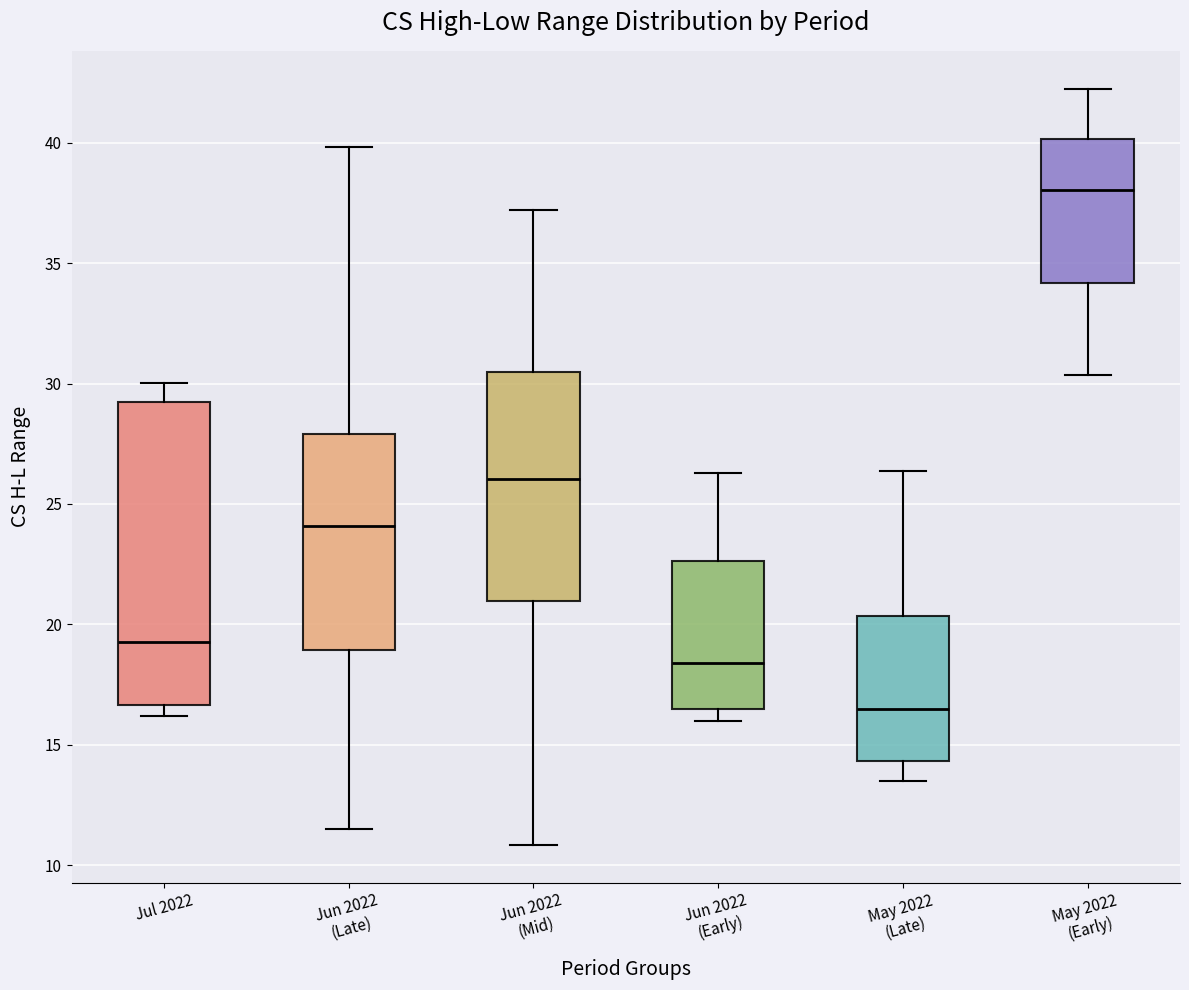

Comparing the boxes themselves (not the whiskers), which one is the tallest?

Jul 2022